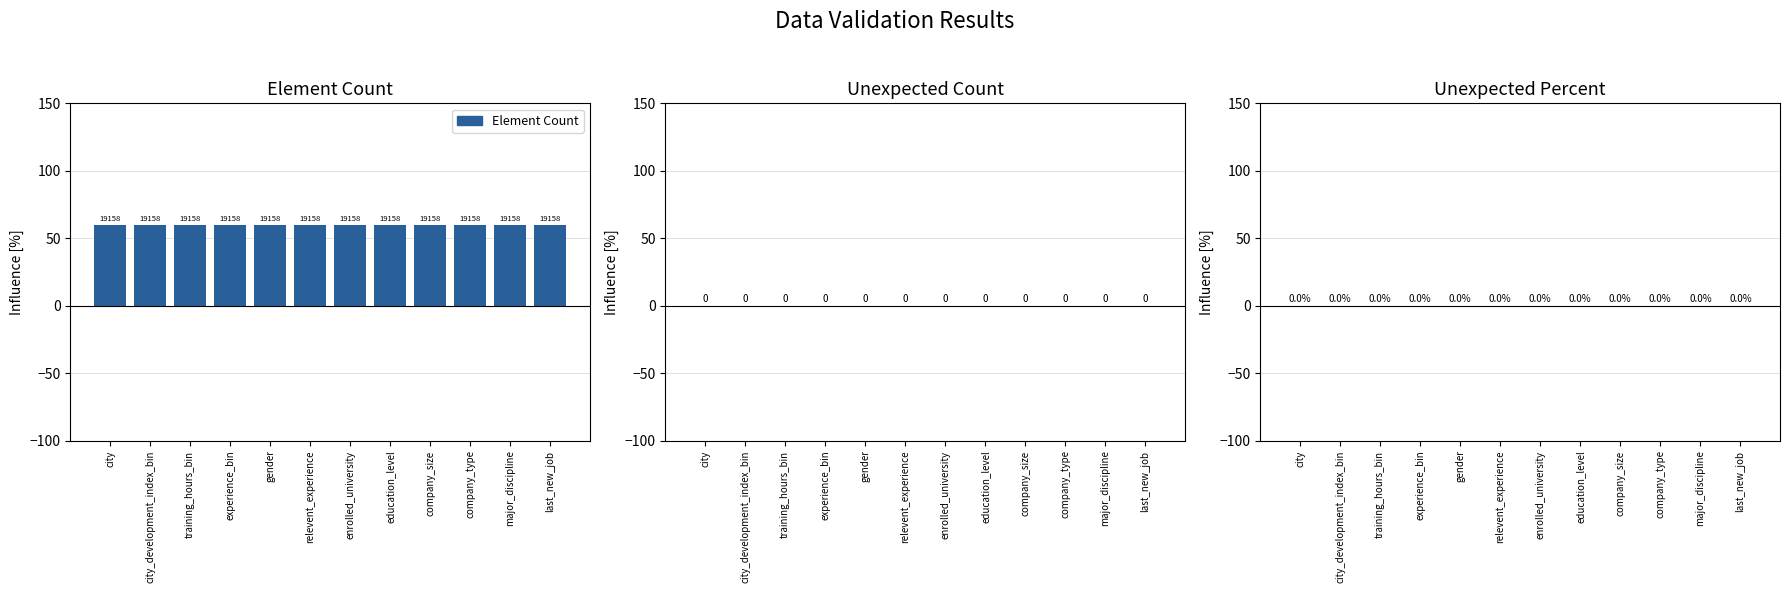

Reading left to right, what are all the values shown in this chart?

Element Count: city=60	city_development_index_bin=60	training_hours_bin=60	experience_bin=60	gender=60	relevent_experience=60	enrolled_university=60	education_level=60	company_size=60	company_type=60	major_discipline=60	last_new_job=60
Unexpected Count: city=0	city_development_index_bin=0	training_hours_bin=0	experience_bin=0	gender=0	relevent_experience=0	enrolled_university=0	education_level=0	company_size=0	company_type=0	major_discipline=0	last_new_job=0
Unexpected Percent: city=0	city_development_index_bin=0	training_hours_bin=0	experience_bin=0	gender=0	relevent_experience=0	enrolled_university=0	education_level=0	company_size=0	company_type=0	major_discipline=0	last_new_job=0